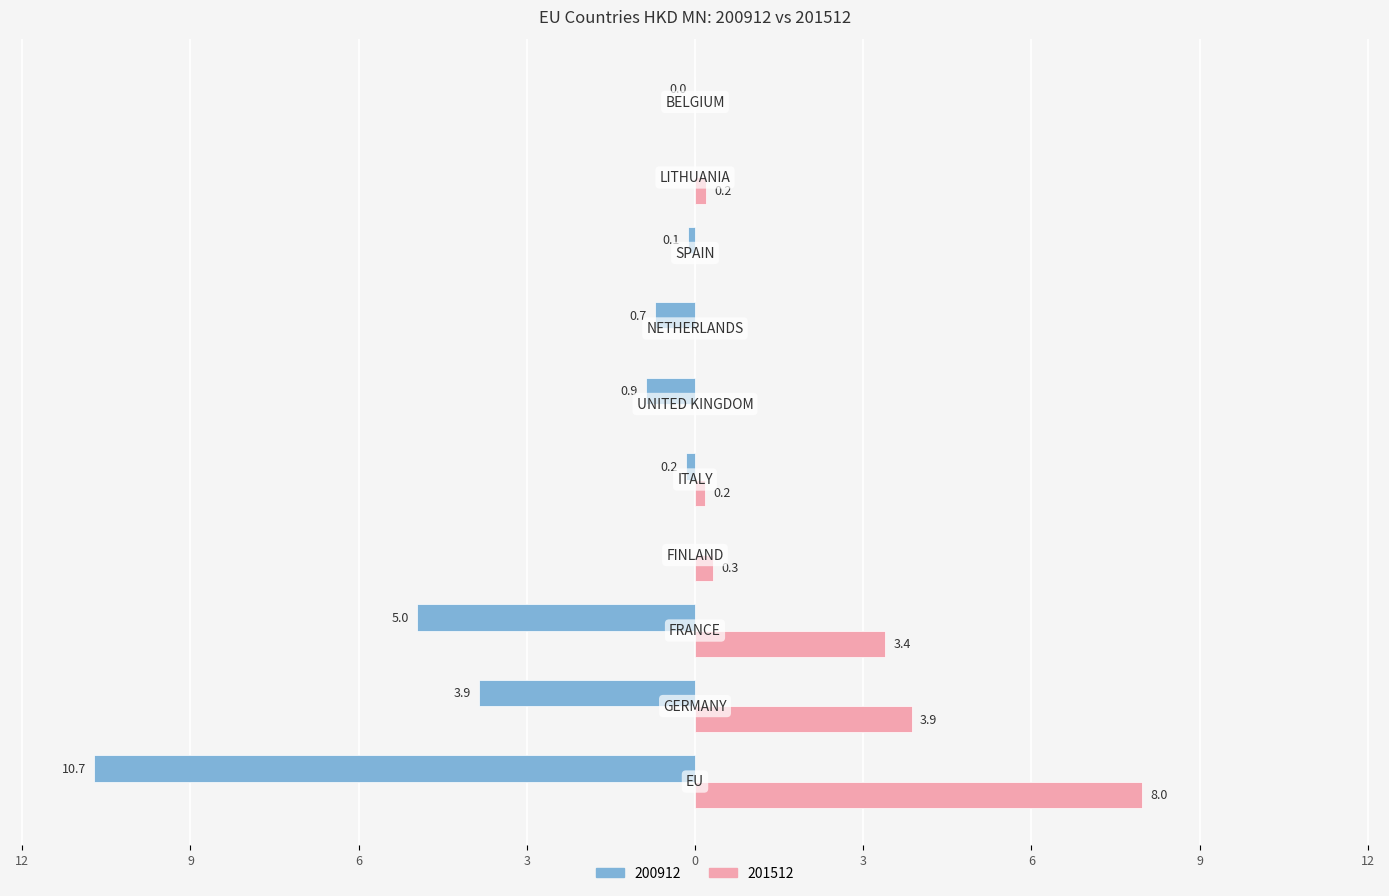

Rank the series by their maximum value, from lowest to highest.

200912, 201512